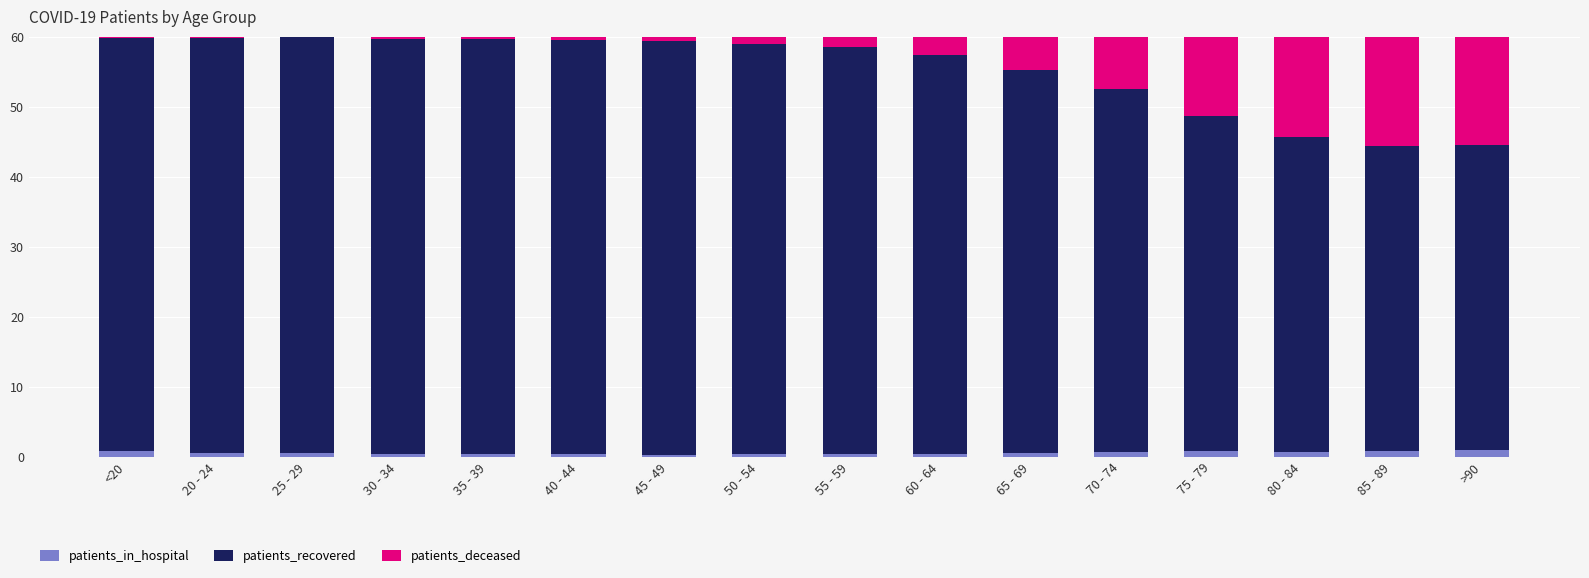

True or false: patients_in_hospital has a value of 0.4 at 55 - 59.

True